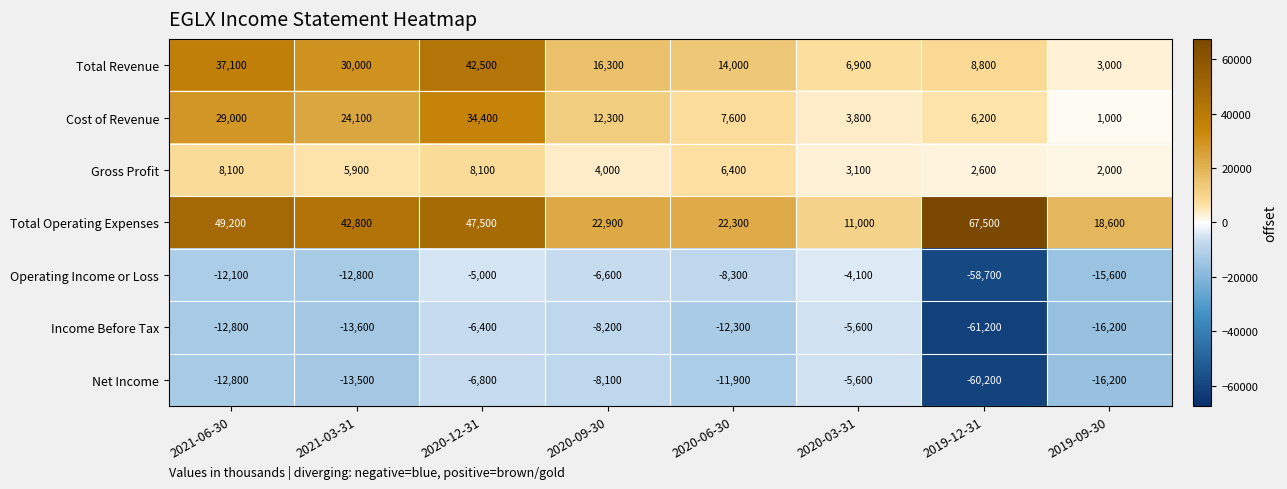

List the labels in order of Total Revenue value, largest first.

2020-12-31, 2021-06-30, 2021-03-31, 2020-09-30, 2020-06-30, 2019-12-31, 2020-03-31, 2019-09-30